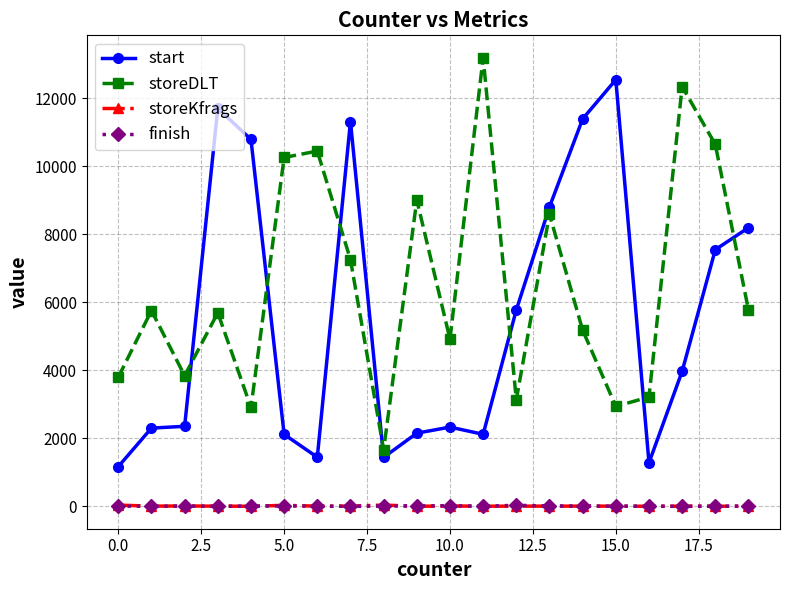

Which series has the largest total across all categories?

storeDLT